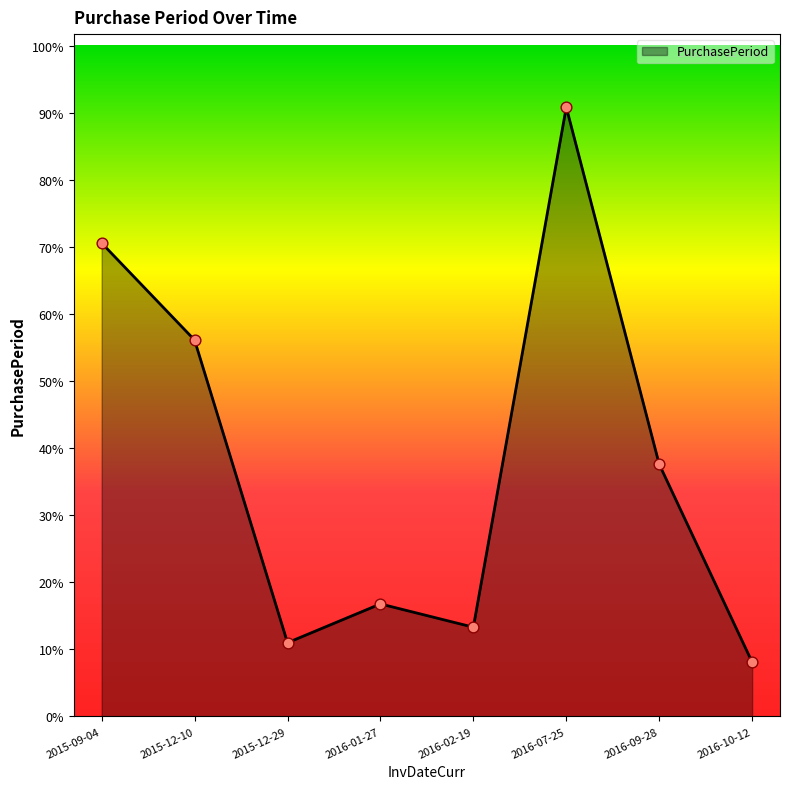

Between 2015-09-04 and 2016-07-25, which is larger?

2016-07-25